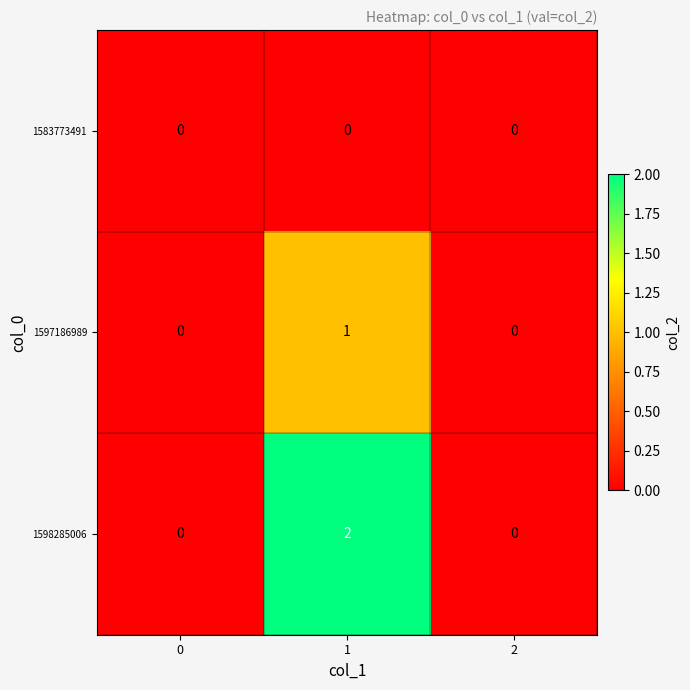

Rank the series by their maximum value, from highest to lowest.

1598285006, 1597186989, 1583773491